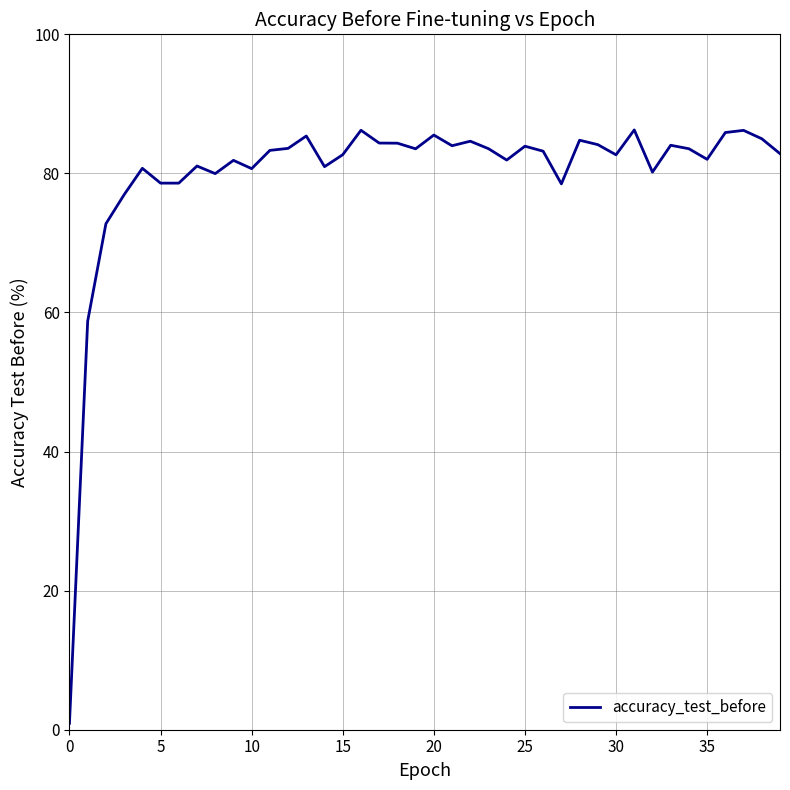

What is the difference between the maximum and minimum values?

85.3